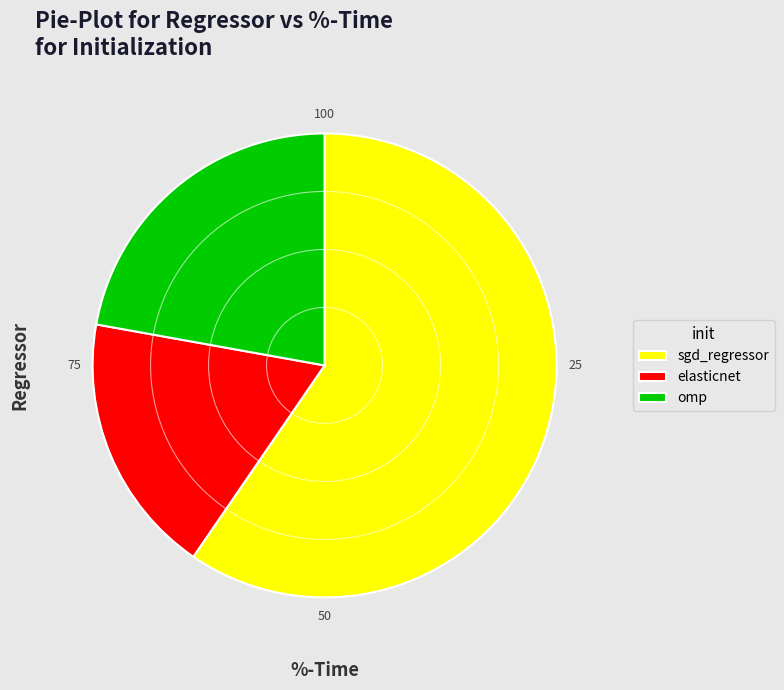

Is there any slice that represents more than half of the pie?

Yes